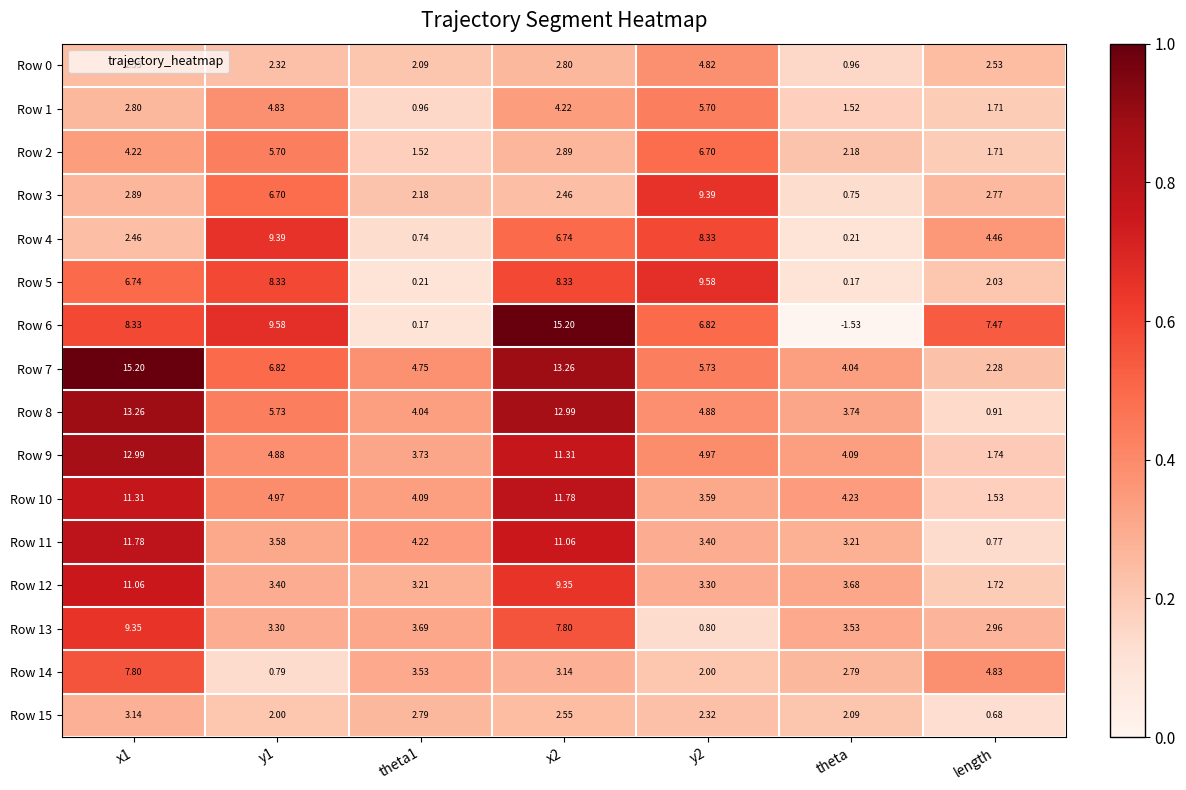

Rank the series at x1 from lowest to highest value.

Row 4, Row 0, Row 1, Row 3, Row 15, Row 2, Row 5, Row 14, Row 6, Row 13, Row 12, Row 10, Row 11, Row 9, Row 8, Row 7